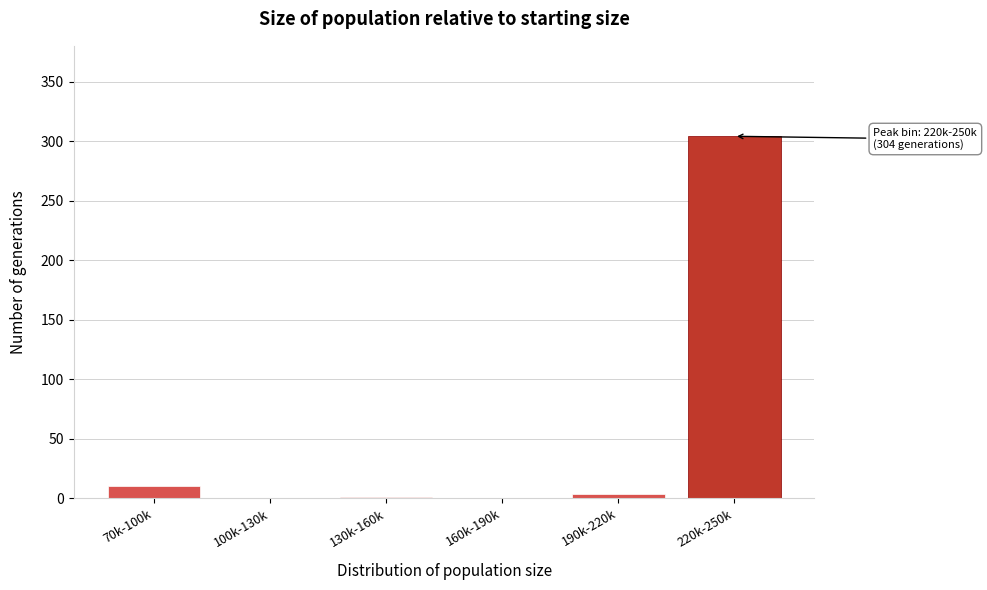

The chart shows a value of -111 at 160k-190k. True or false?

False